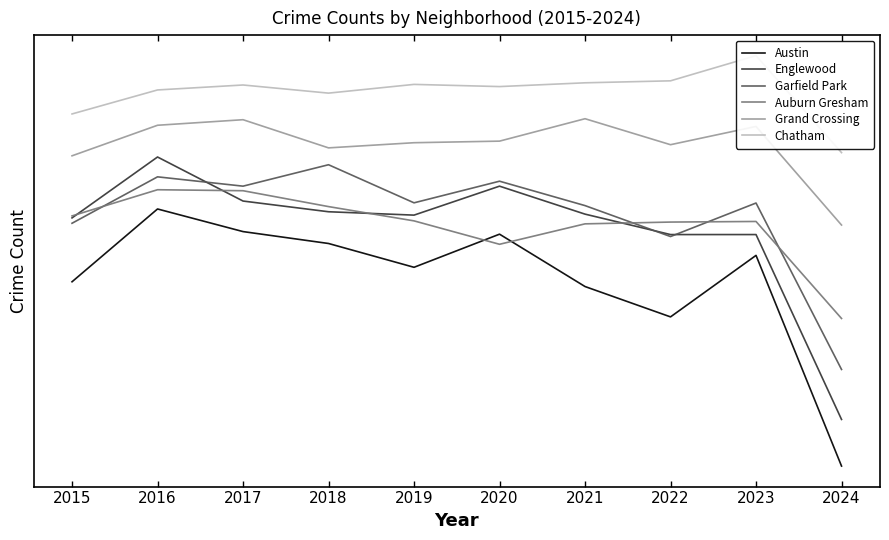

At which label does Austin first exceed 1852?

2016